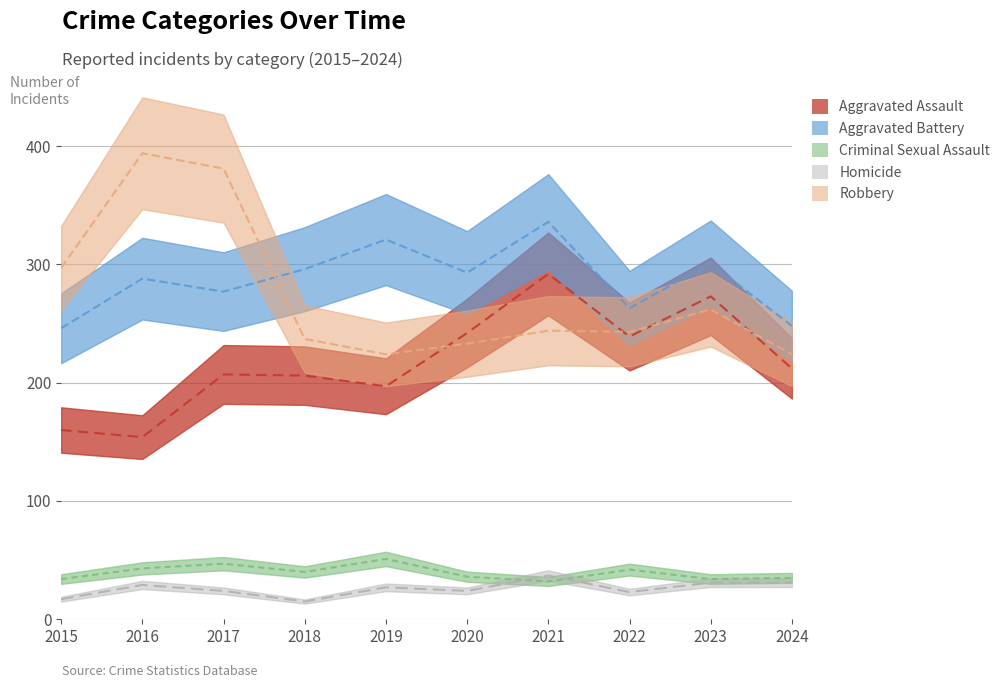

At how many categories does at least one series exceed 35?

10